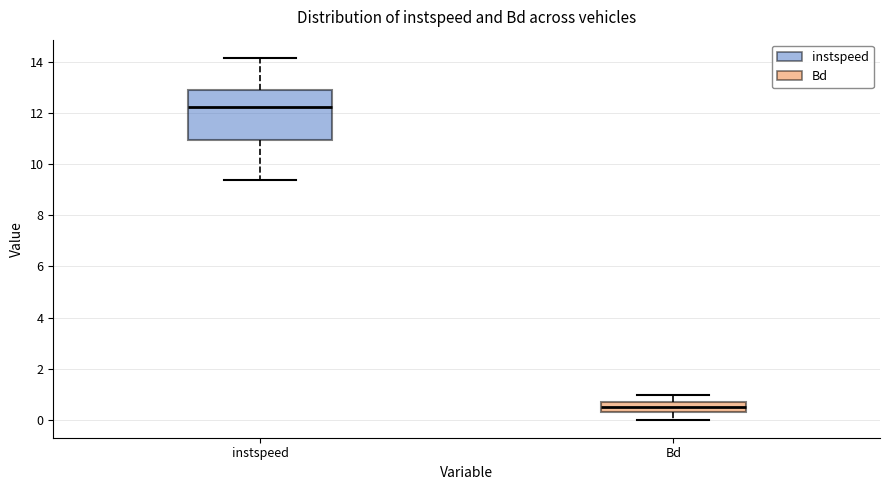

Where does the lower whisker of the box for instspeed end on the y-axis? The values are not printed on the chart, so give them approximately, as read against the axis.

9.4